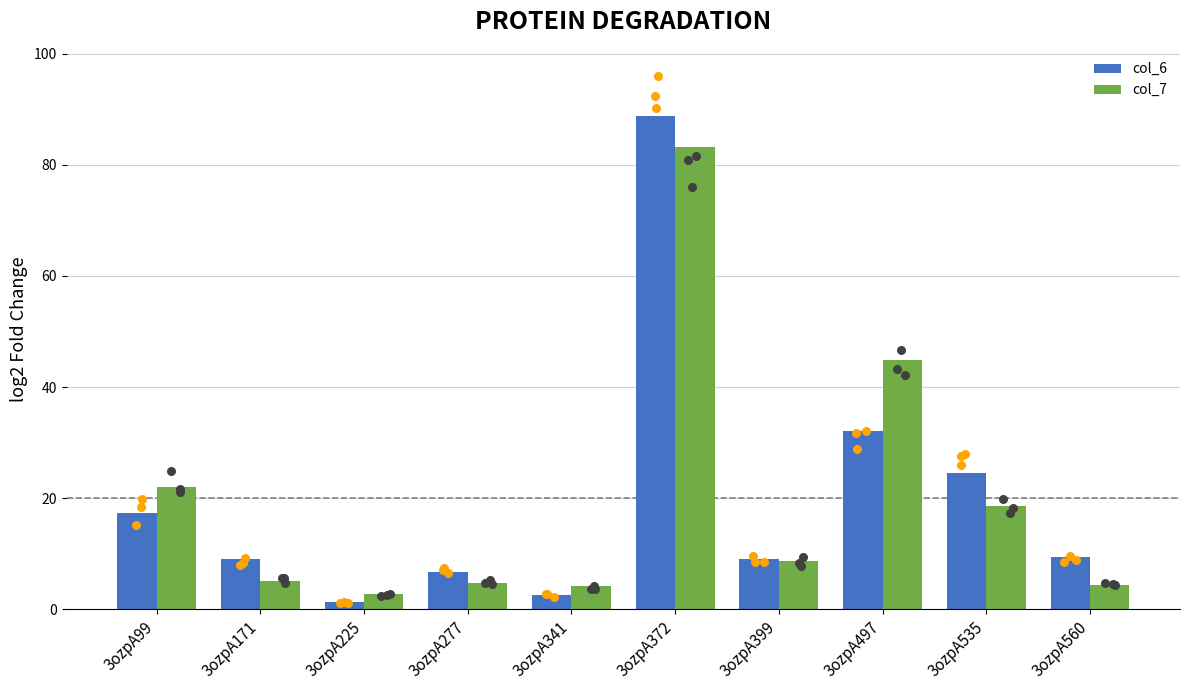

Which series has the largest Y range (max minus min)?

col_6